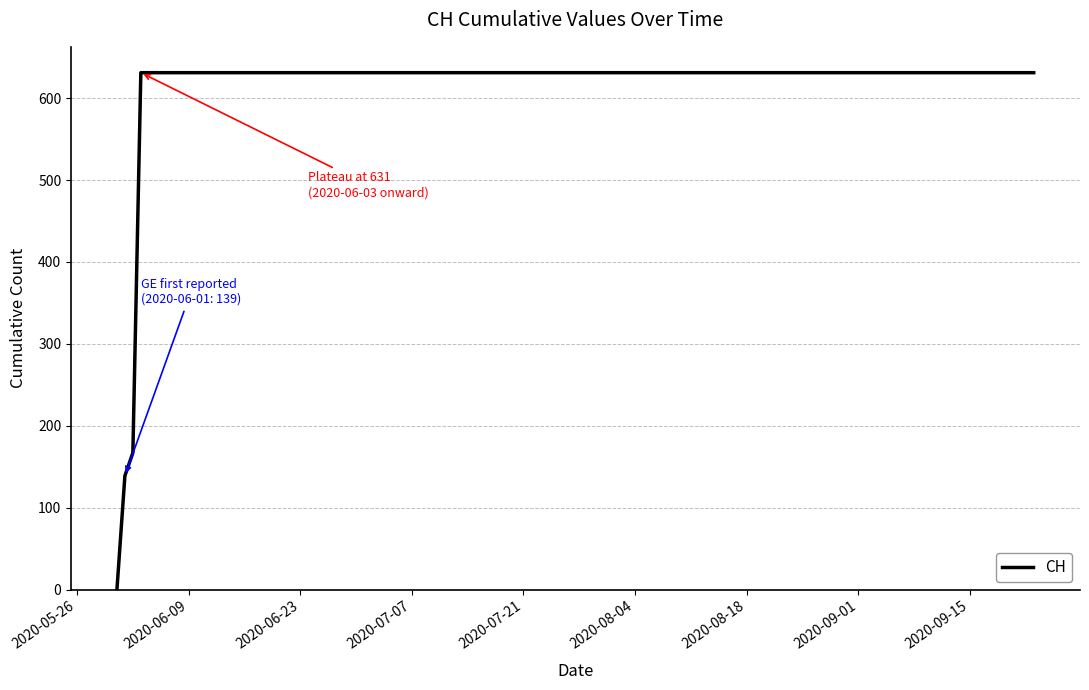

What is the difference between the maximum and minimum values?

631